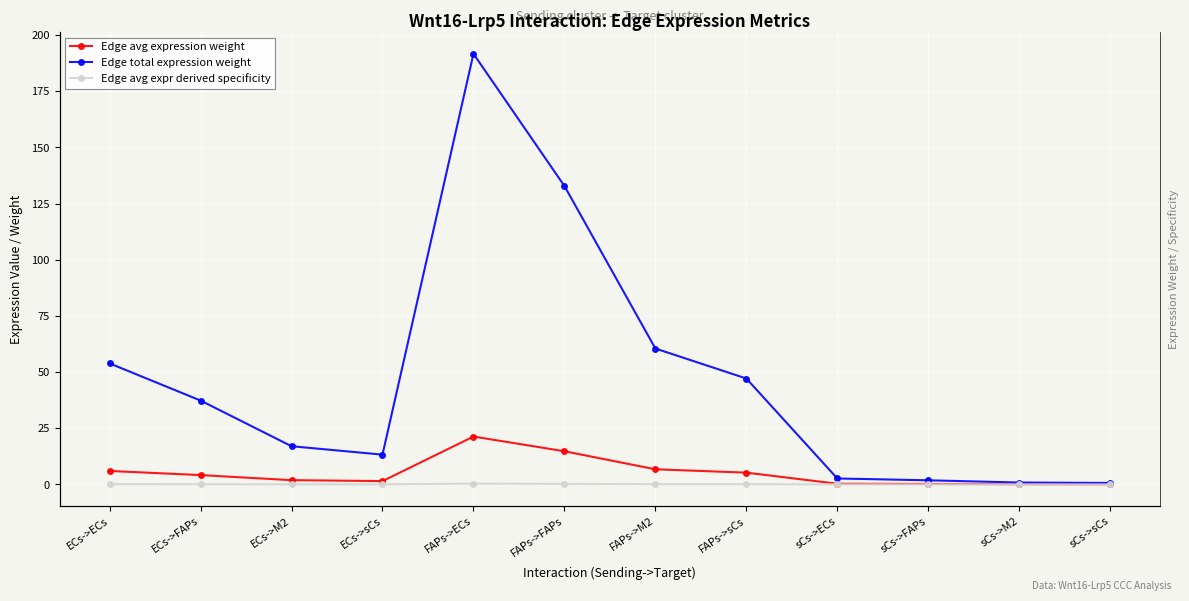

At which label does Edge total expression weight reach its minimum?

sCs->sCs